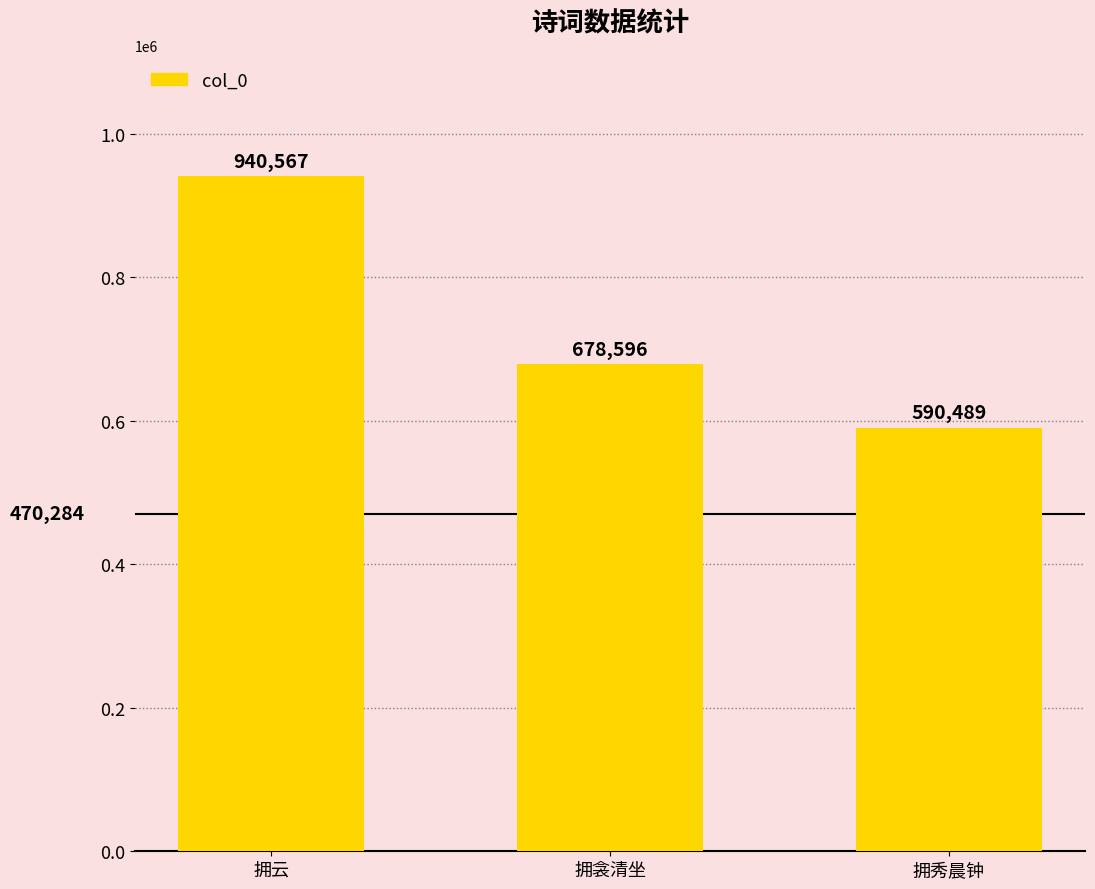

How many values are between 590489 and 940567?

3